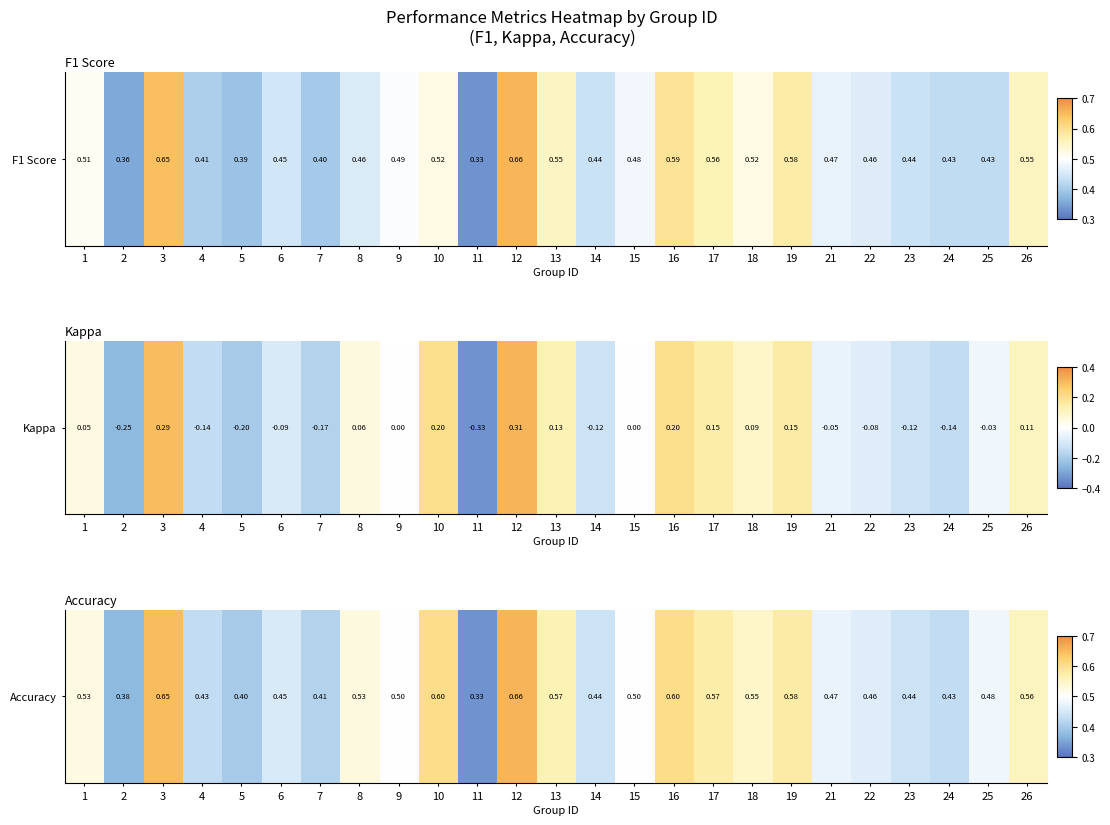

True or false: the data shows 0.1 at 4.

False